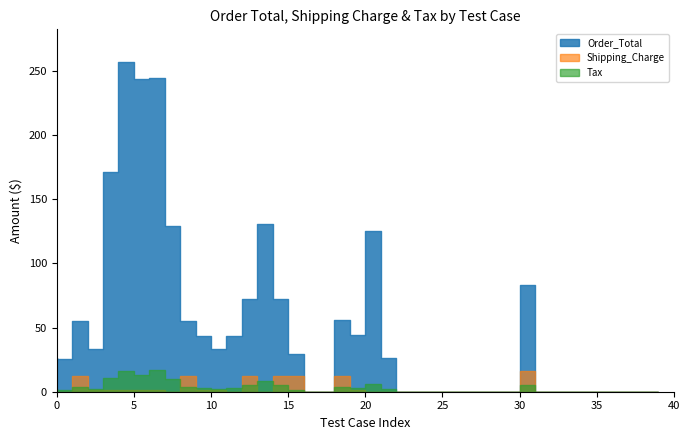

True or false: Tax and Order_Total intersect in this chart.

False